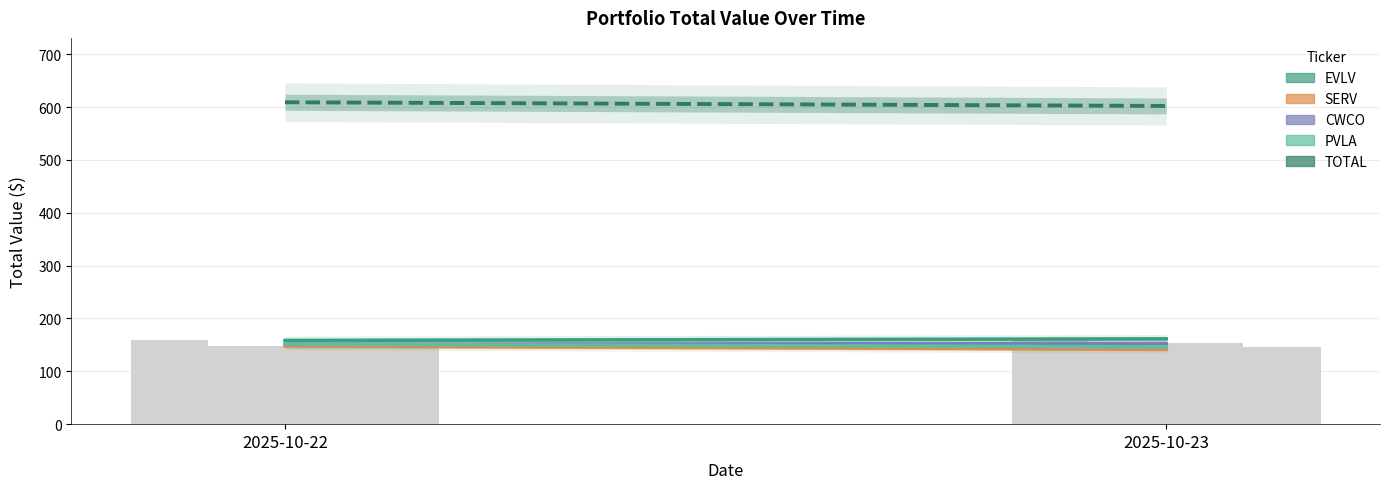

At which label does PVLA reach its peak?

2025-10-22